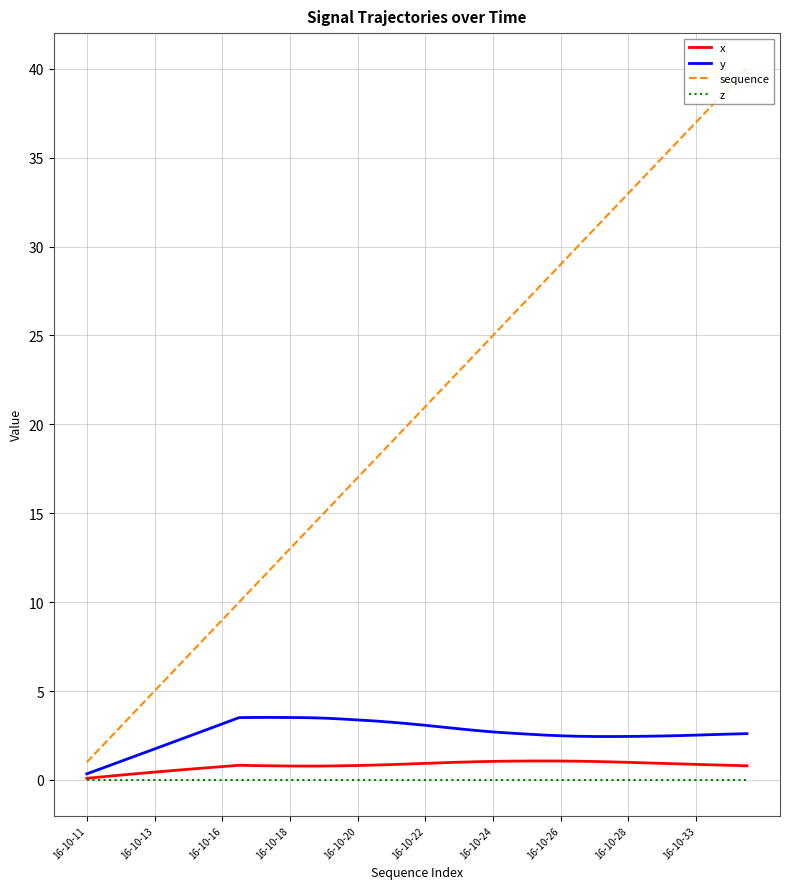

Which series has the largest total across all categories?

sequence